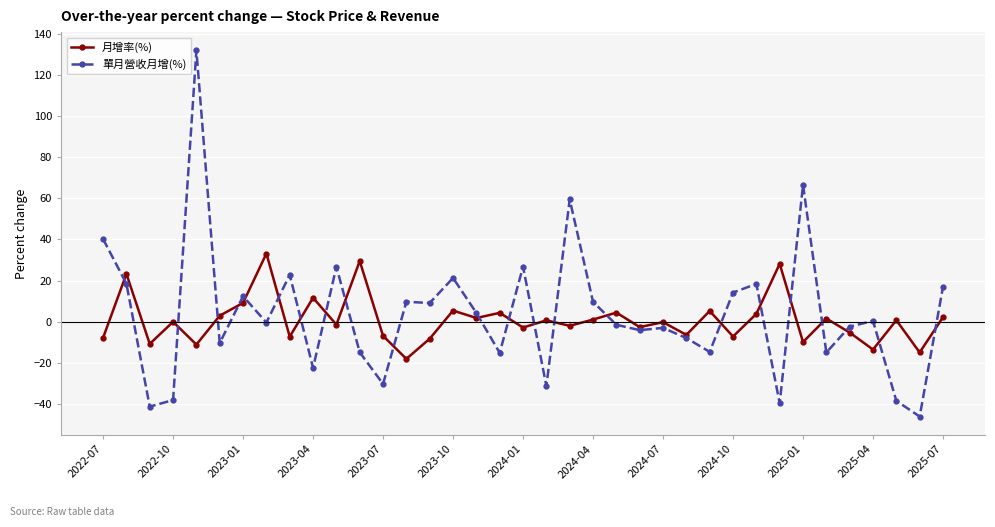

What is the sum of all 月增率(%) values?

34.0